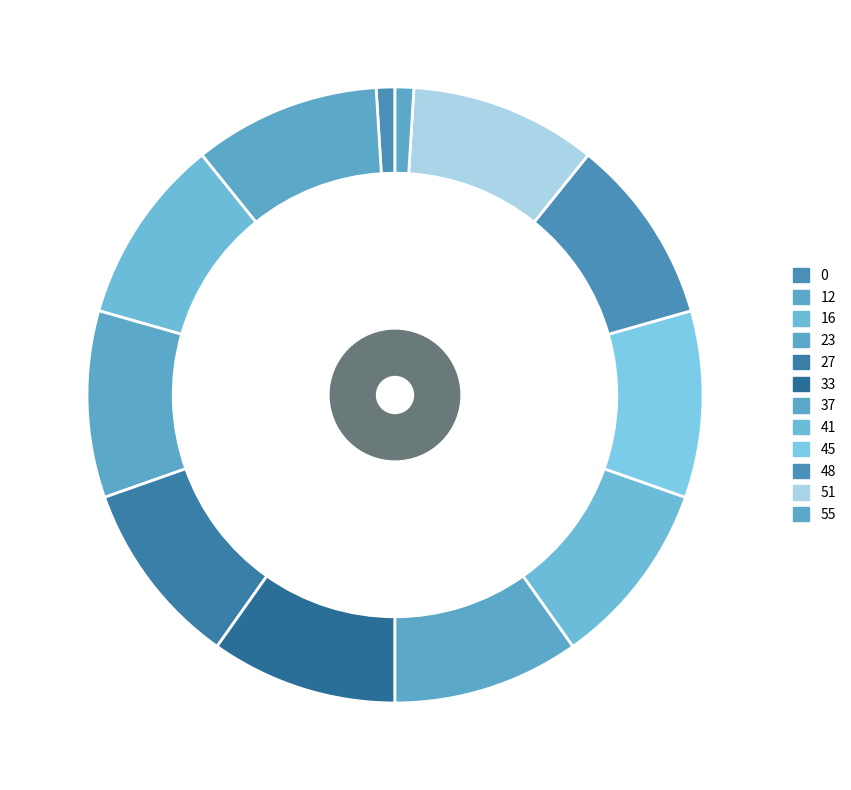

What is the total percentage of 48 and 16?

20.0%